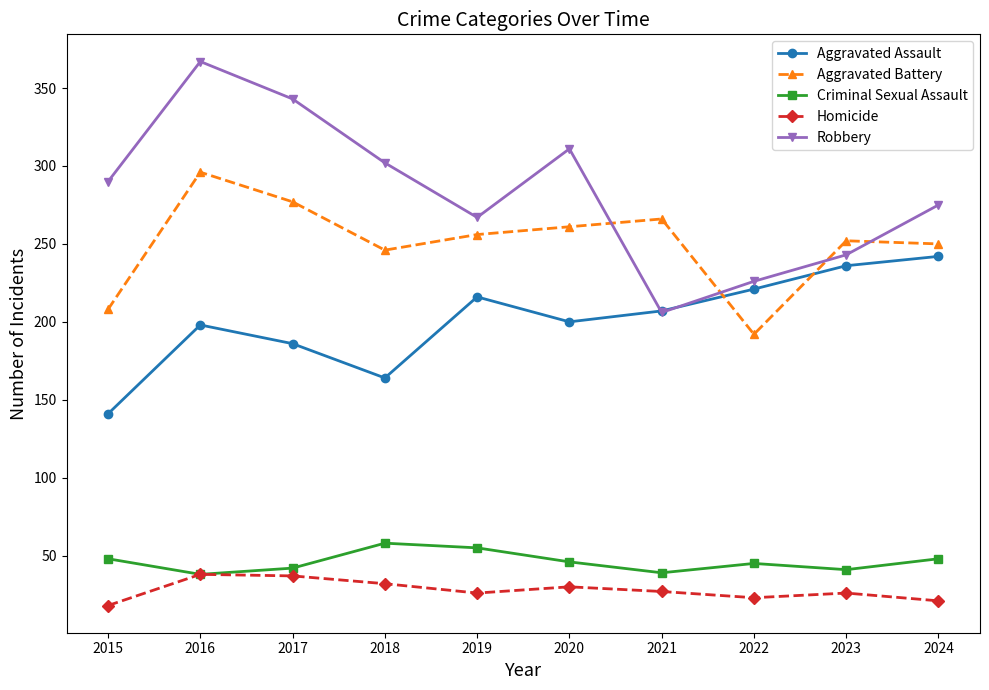

Which series has the widest spread of values?

Robbery